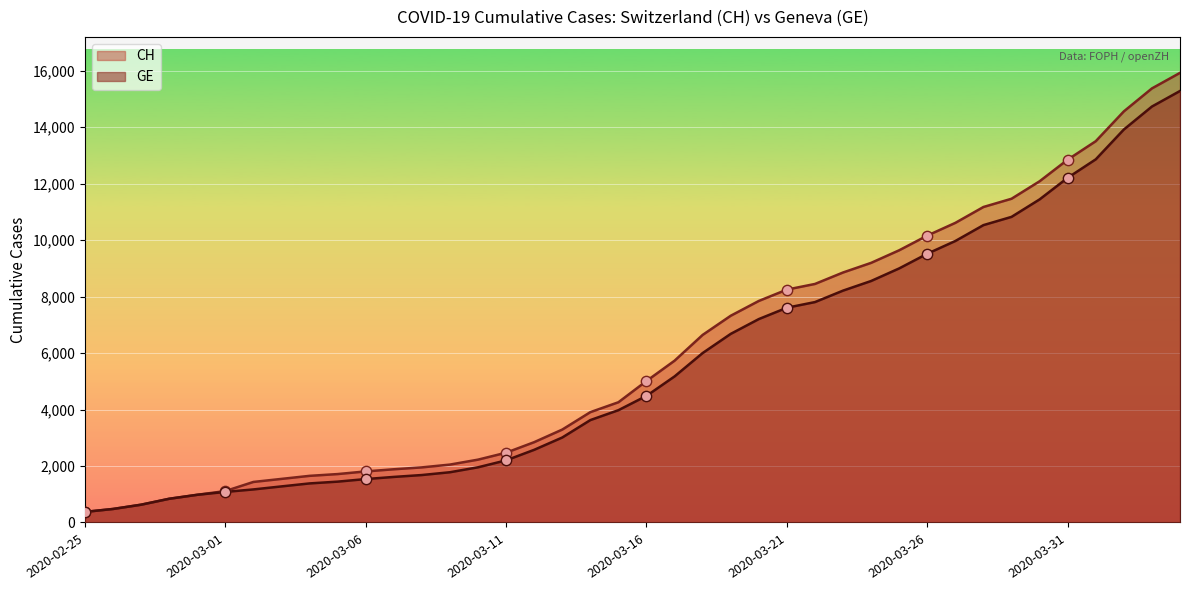

Which series contains the highest Y value?

CH